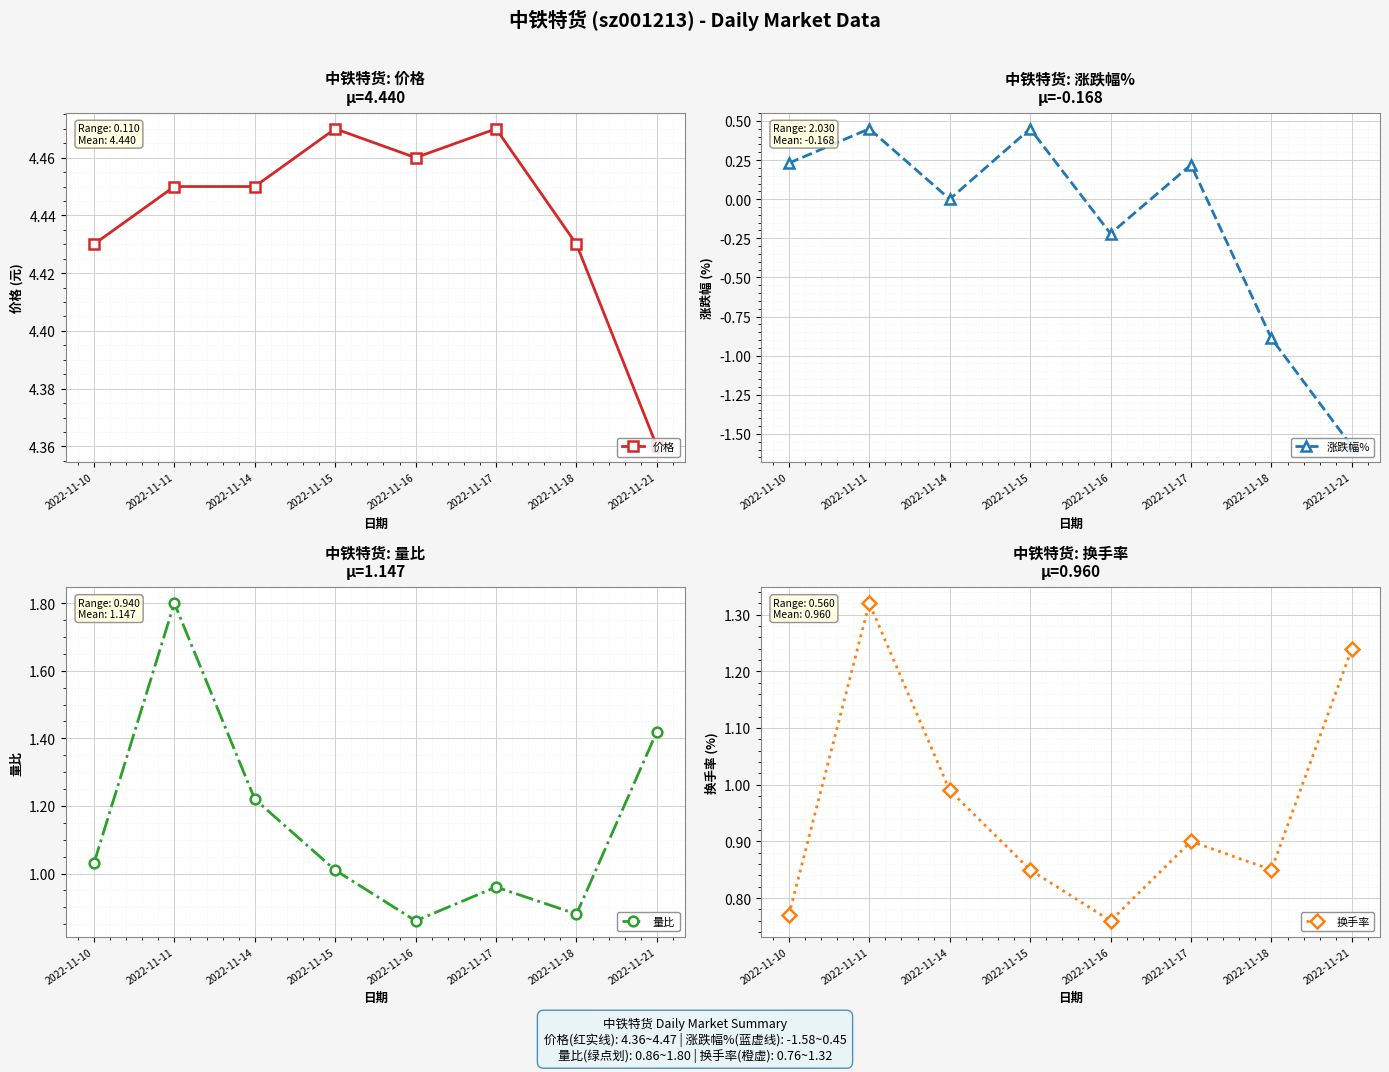

Reading right to left, list all the values displayed in this chart.

价格: 2022-11-21=4.4	2022-11-18=4.4	2022-11-17=4.5	2022-11-16=4.5	2022-11-15=4.5	2022-11-14=4.5	2022-11-11=4.5	2022-11-10=4.4
涨跌幅%: 2022-11-21=-1.6	2022-11-18=-0.9	2022-11-17=0.2	2022-11-16=-0.2	2022-11-15=0.5	2022-11-14=0.0	2022-11-11=0.5	2022-11-10=0.2
量比: 2022-11-21=1.4	2022-11-18=0.9	2022-11-17=1.0	2022-11-16=0.9	2022-11-15=1.0	2022-11-14=1.2	2022-11-11=1.8	2022-11-10=1.0
换手率: 2022-11-21=1.2	2022-11-18=0.8	2022-11-17=0.9	2022-11-16=0.8	2022-11-15=0.8	2022-11-14=1.0	2022-11-11=1.3	2022-11-10=0.8